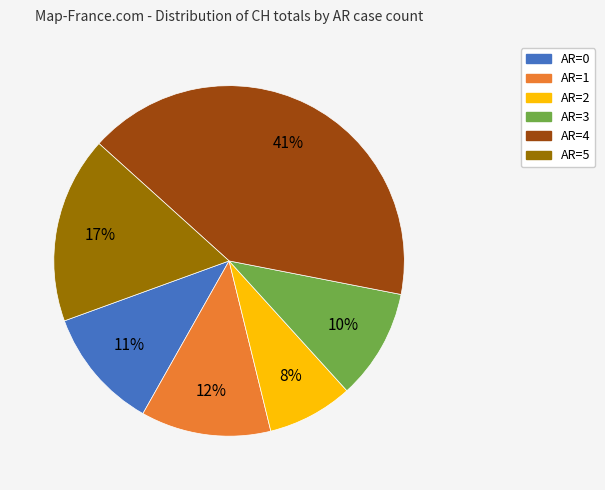

Is there any slice that represents more than half of the pie?

No